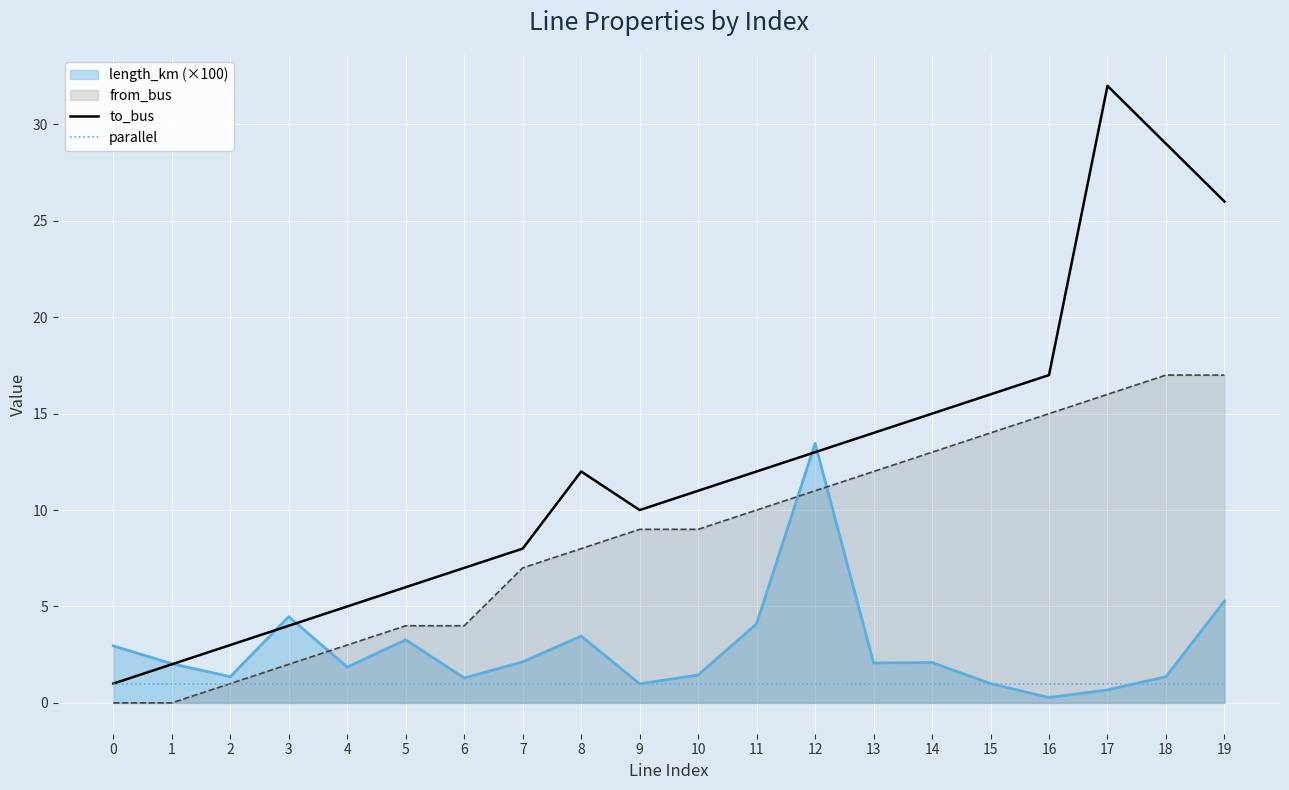

What is the value of the to_bus point at the 7th from the left?

7